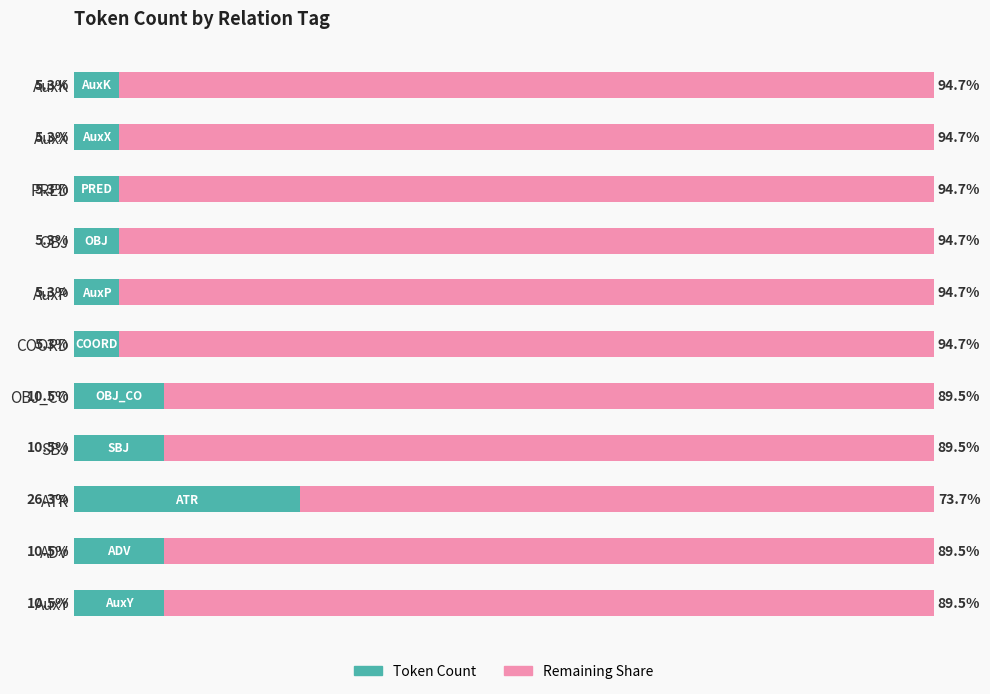

At which label does Token Count reach its peak?

ATR